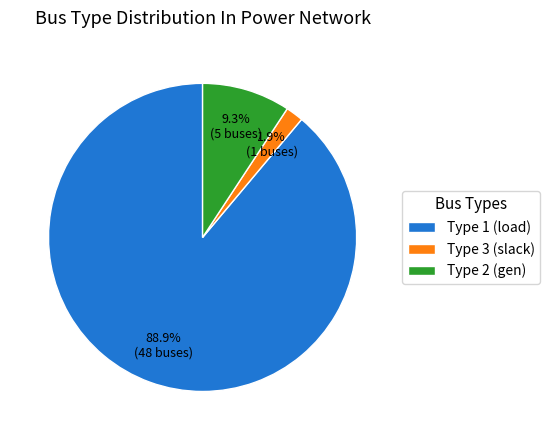

Rank the categories by value from lowest to highest.

Type 3 (slack), Type 2 (gen), Type 1 (load)